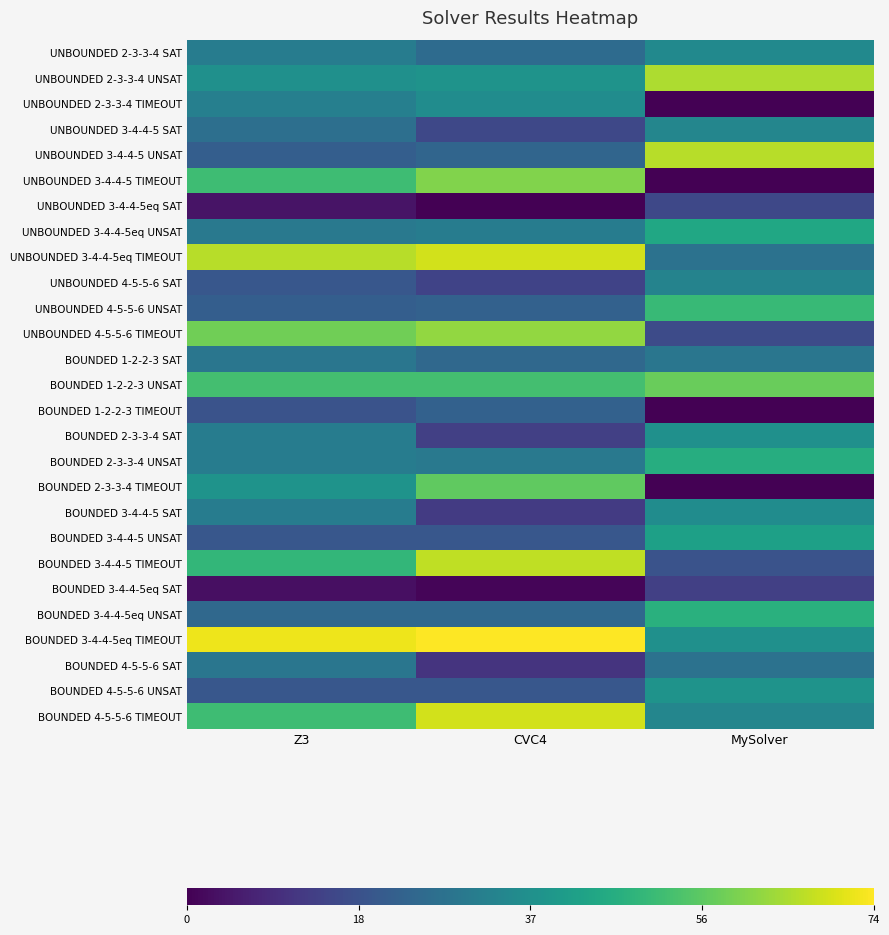

At Z3, list the series in order from largest to smallest.

BOUNDED 3-4-4-5eq TIMEOUT, UNBOUNDED 3-4-4-5eq TIMEOUT, UNBOUNDED 4-5-5-6 TIMEOUT, BOUNDED 1-2-2-3 UNSAT, UNBOUNDED 3-4-4-5 TIMEOUT, BOUNDED 4-5-5-6 TIMEOUT, BOUNDED 3-4-4-5 TIMEOUT, BOUNDED 2-3-3-4 TIMEOUT, UNBOUNDED 2-3-3-4 UNSAT, UNBOUNDED 2-3-3-4 TIMEOUT, UNBOUNDED 2-3-3-4 SAT, BOUNDED 2-3-3-4 SAT, BOUNDED 2-3-3-4 UNSAT, BOUNDED 3-4-4-5 SAT, UNBOUNDED 3-4-4-5eq UNSAT, BOUNDED 1-2-2-3 SAT, BOUNDED 4-5-5-6 SAT, UNBOUNDED 3-4-4-5 SAT, BOUNDED 3-4-4-5eq UNSAT, UNBOUNDED 3-4-4-5 UNSAT, UNBOUNDED 4-5-5-6 UNSAT, UNBOUNDED 4-5-5-6 SAT, BOUNDED 3-4-4-5 UNSAT, BOUNDED 4-5-5-6 UNSAT, BOUNDED 1-2-2-3 TIMEOUT, UNBOUNDED 3-4-4-5eq SAT, BOUNDED 3-4-4-5eq SAT